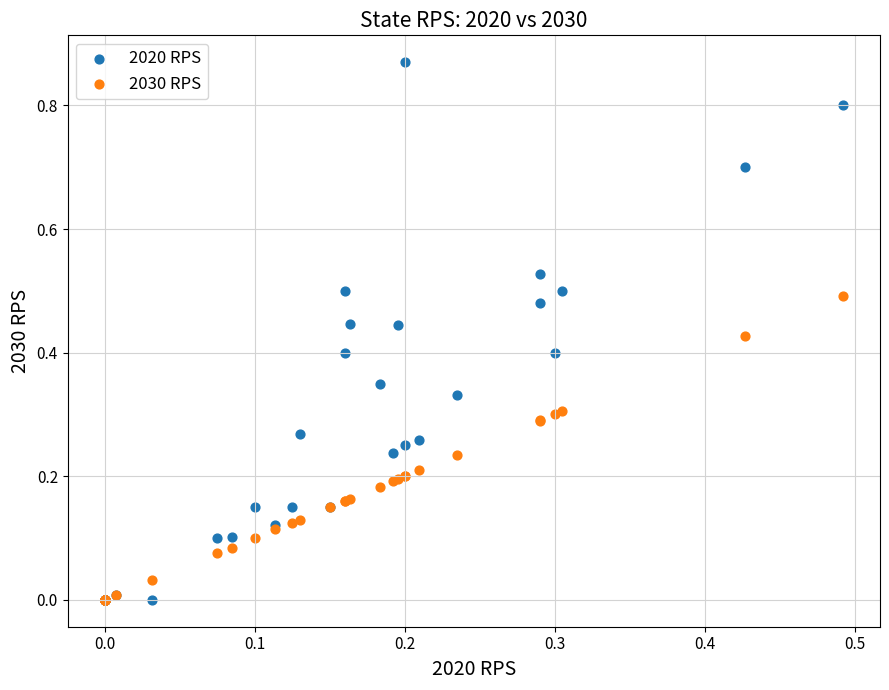

Which series reaches the maximum Y coordinate?

2020 RPS